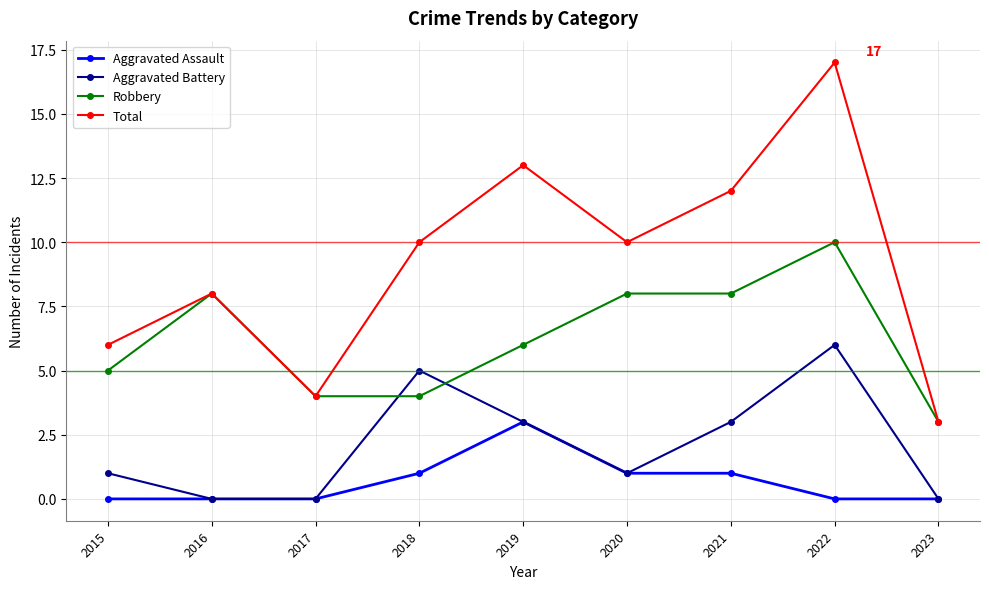

True or false: Aggravated Battery has a value of 3 at 2017.

False